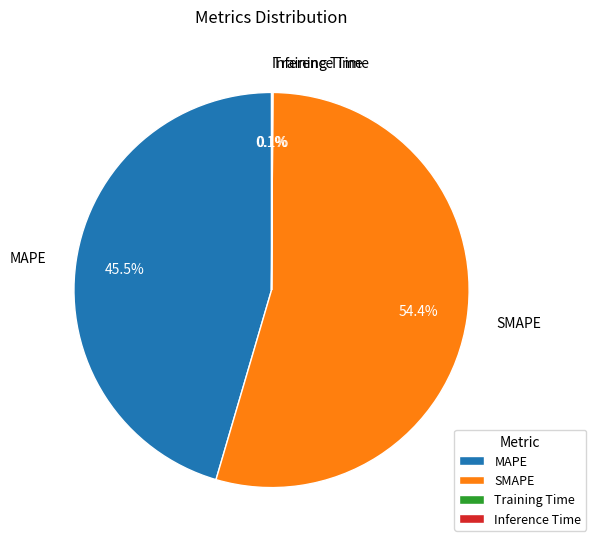

What percentage is NOT represented by MAPE?

54.5%